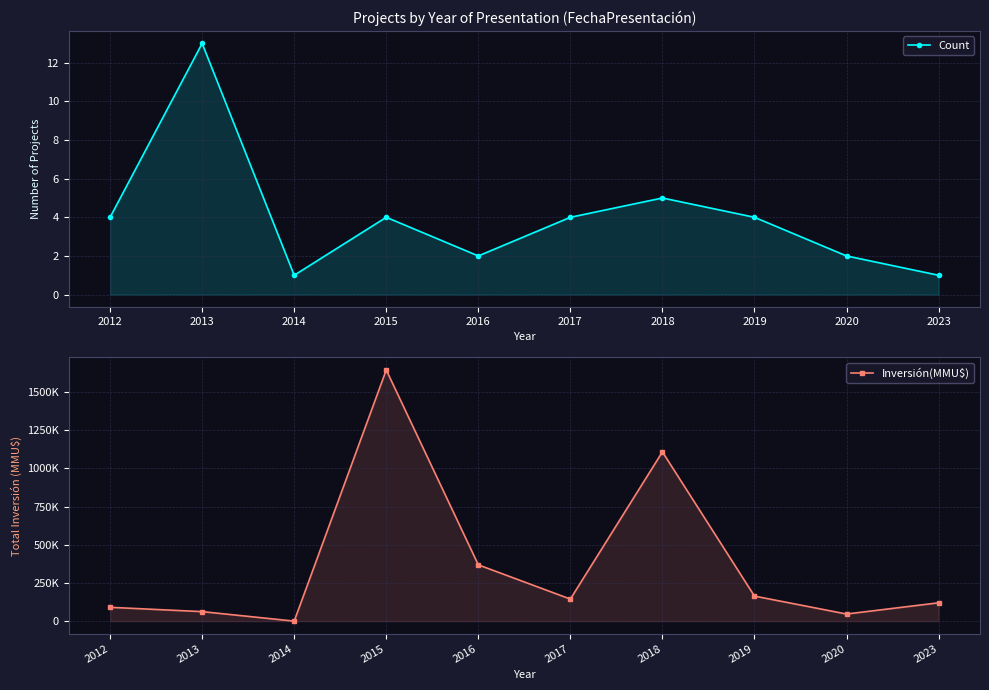

How many values in the Inversión(MMU$) series exceed 144466?

4